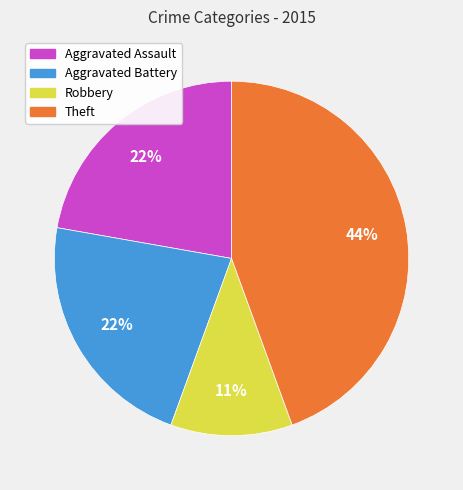

To the nearest percent, what is the combined percentage of Theft and Aggravated Assault?

67%